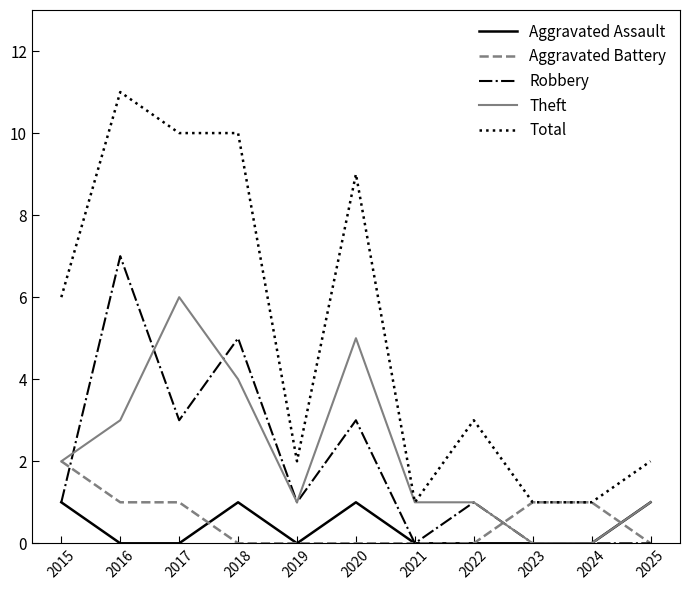

Is this an area chart (filled region under the line)?

No